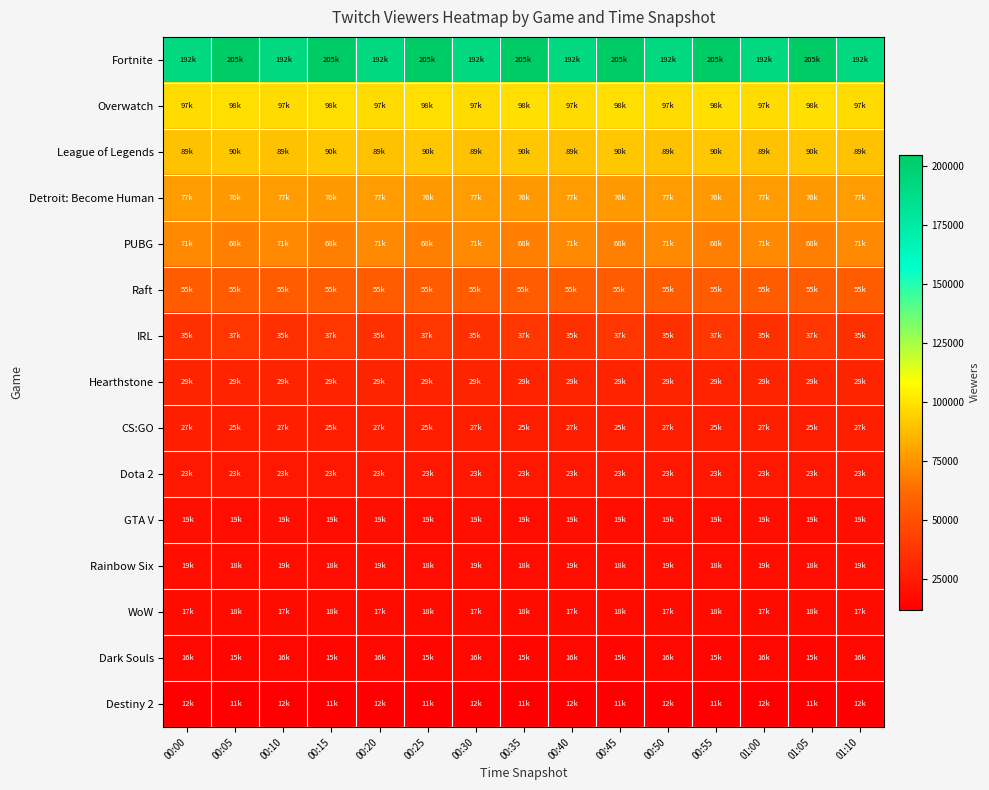

Which label corresponds to the largest value in the chart?

00:05